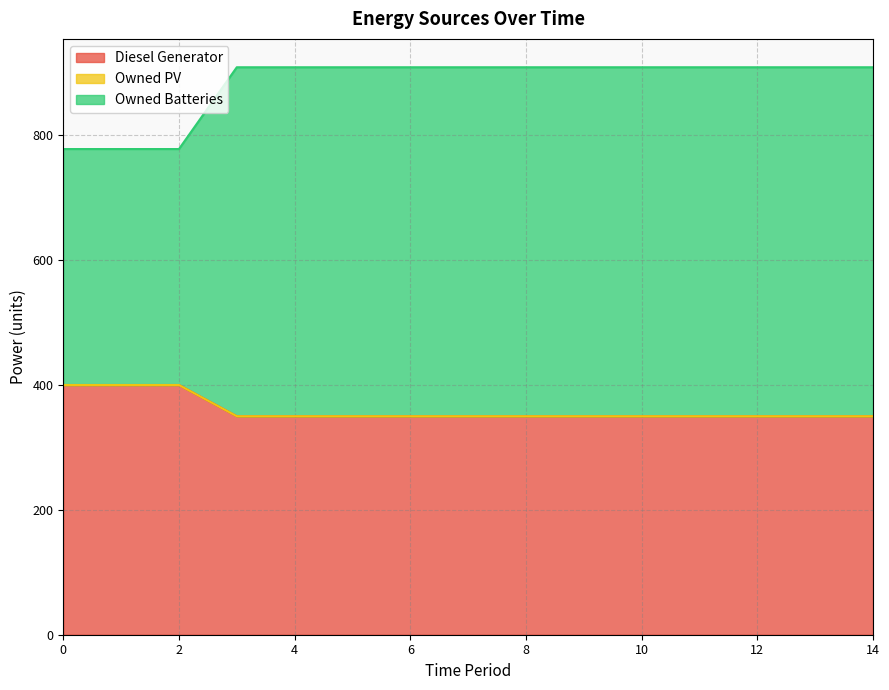

The value of Diesel Generator at 0 is 571. True or false?

False